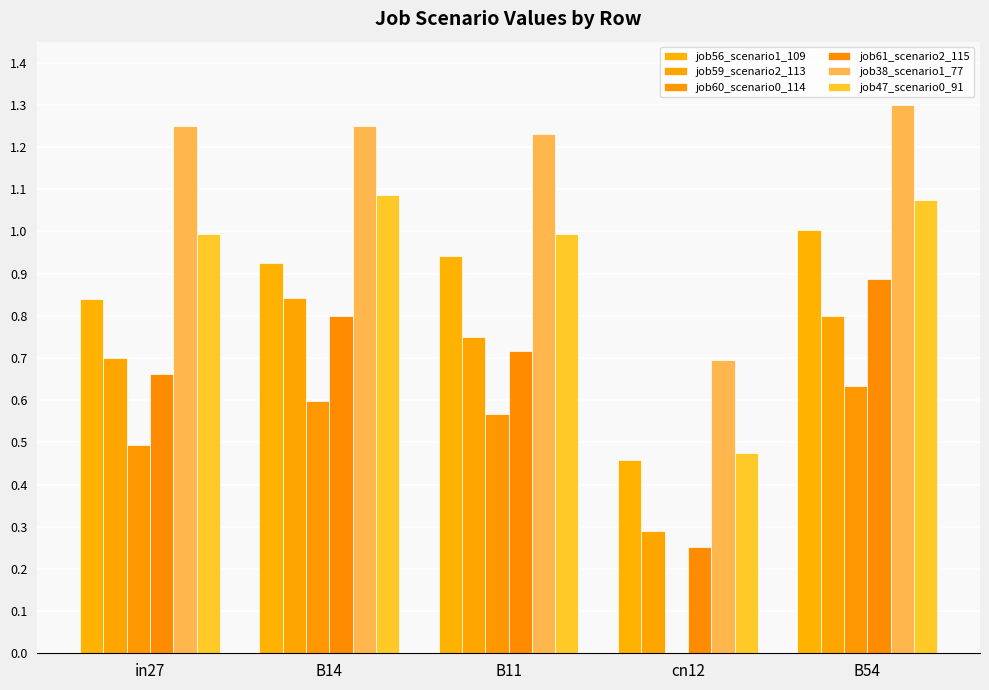

Are the bars grouped side by side (vs. stacked)?

Yes